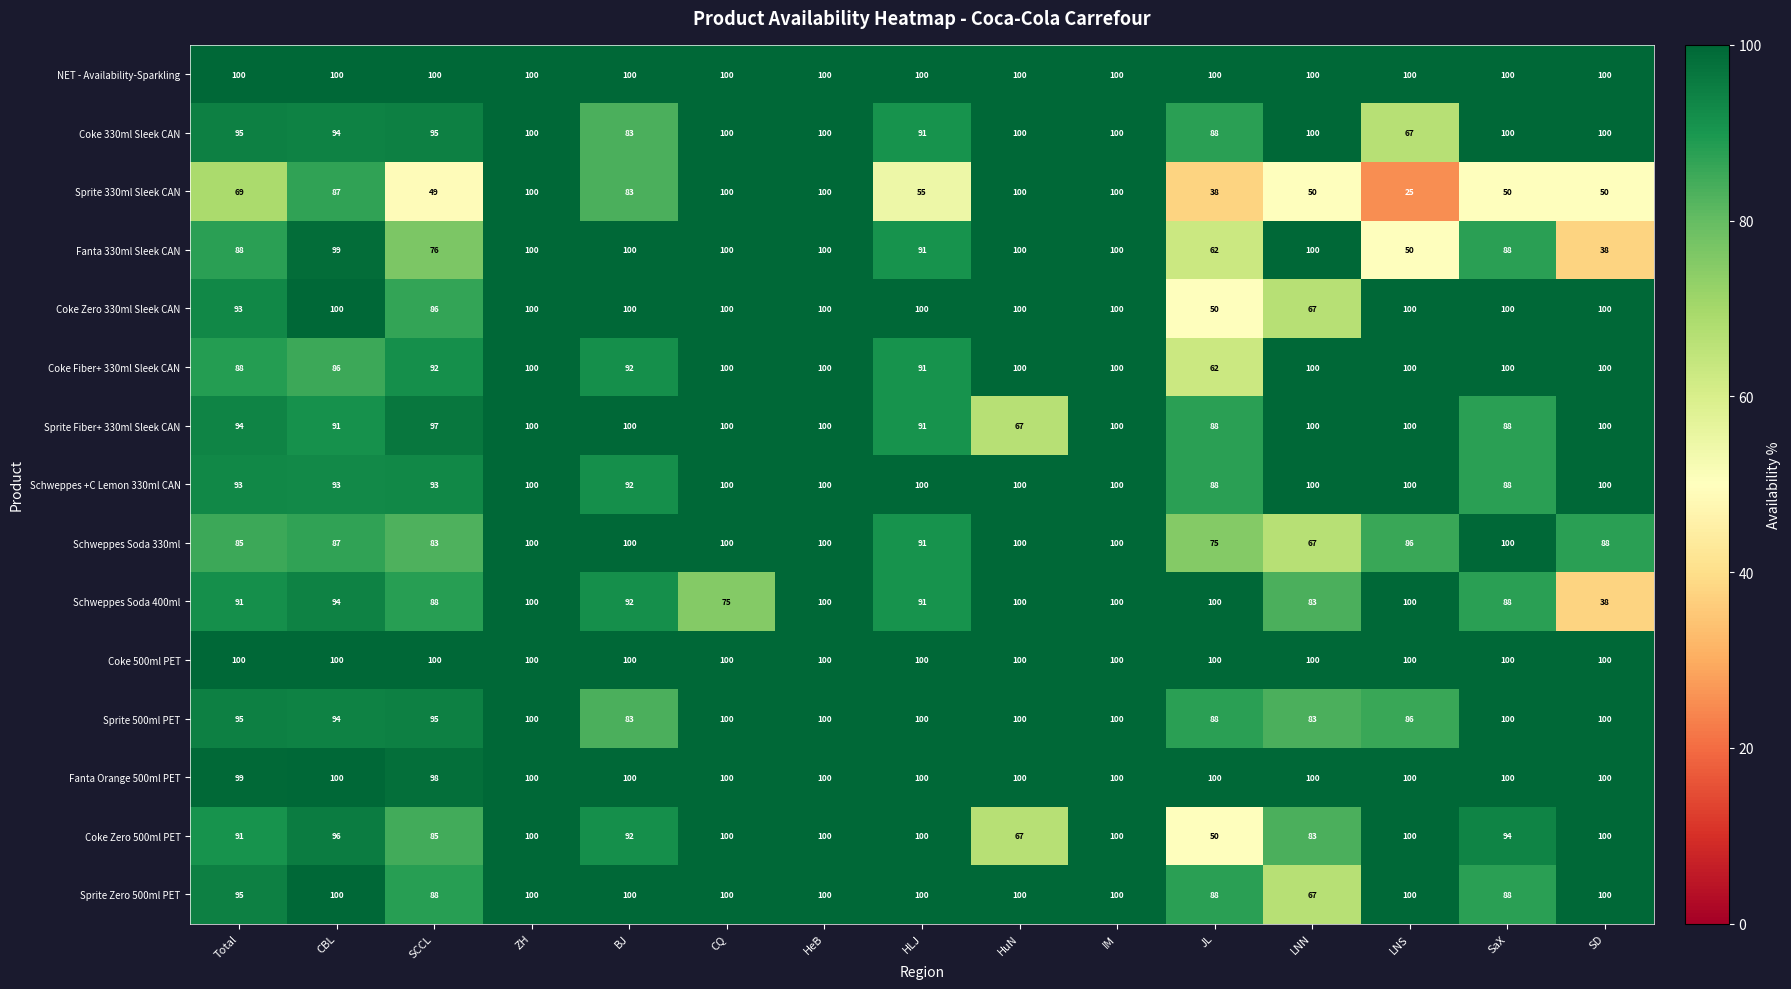

At how many categories does at least one series exceed 47?

15